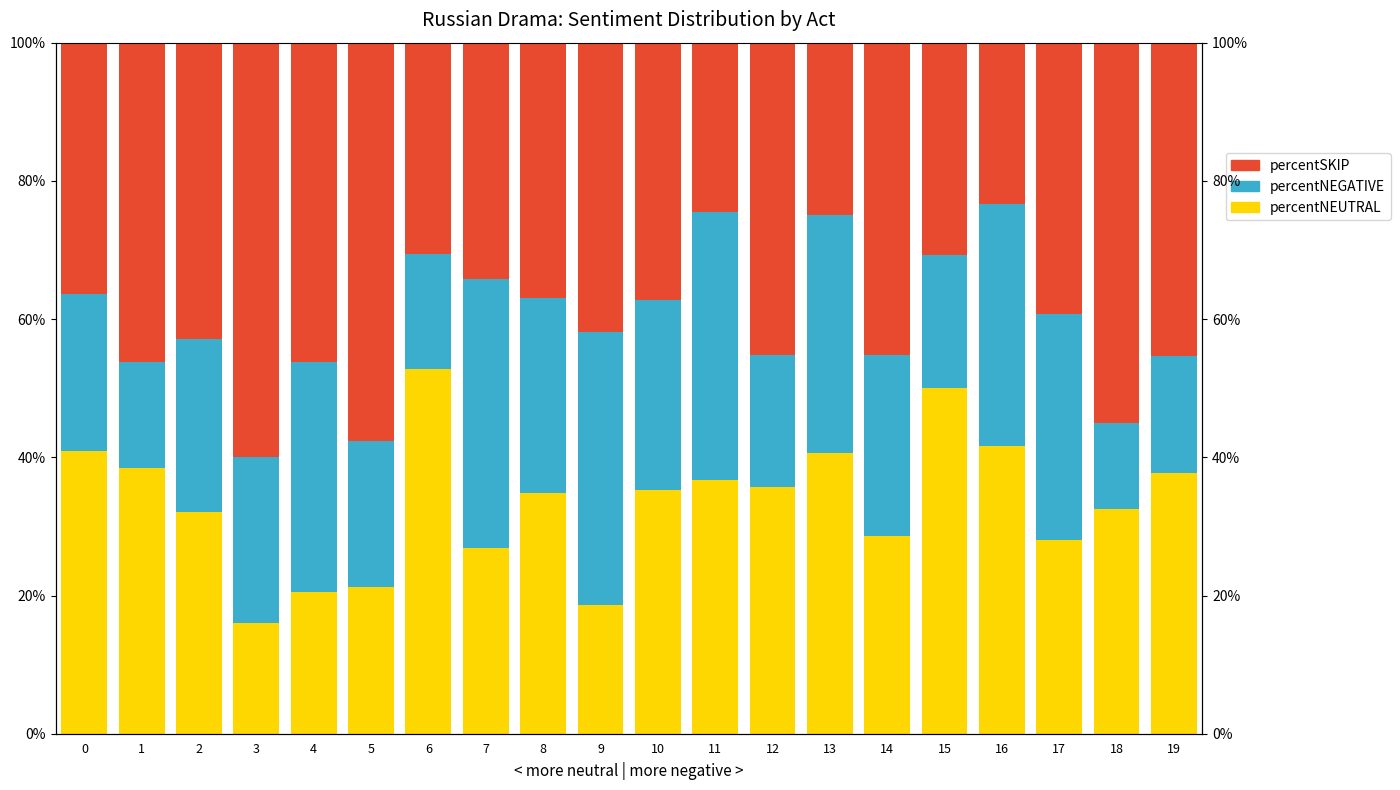

At which label does percentNEGATIVE first exceed 26?

4